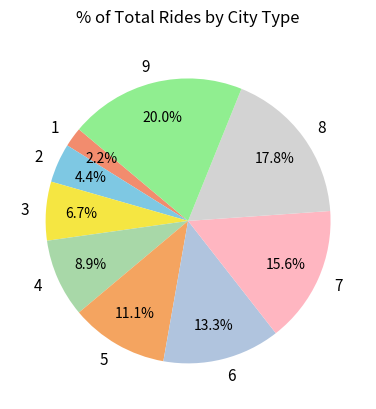

Count the number of slices in the pie.

9